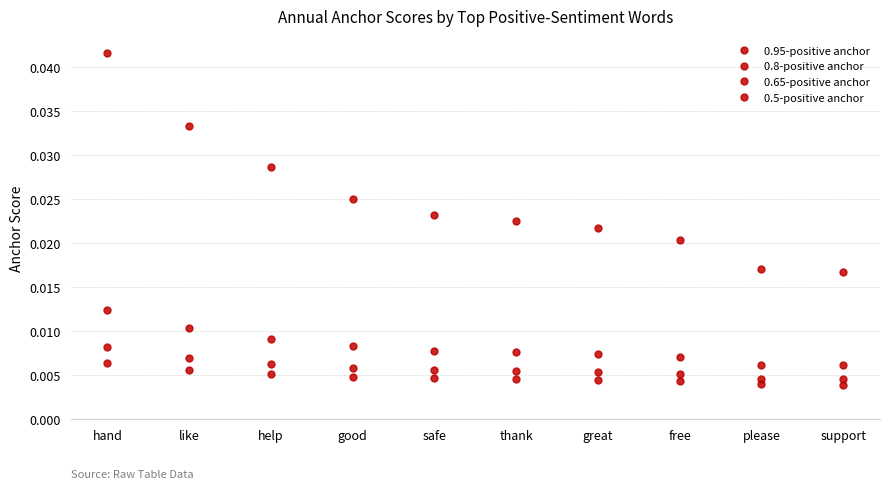

True or false: 0.5-positive anchor and 0.65-positive anchor intersect in this chart.

False